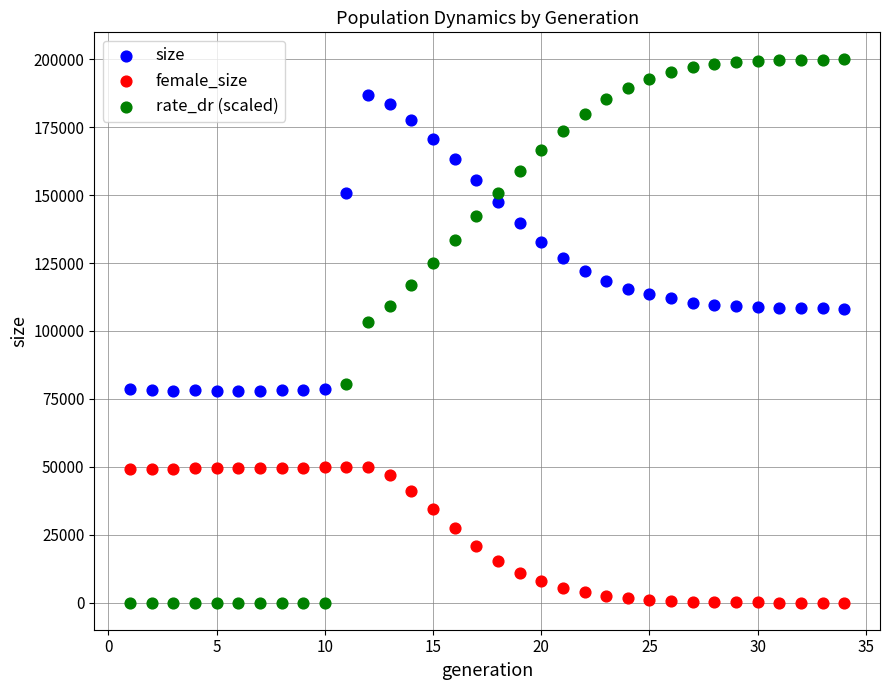

Which series contains the highest Y value?

rate_dr (scaled)